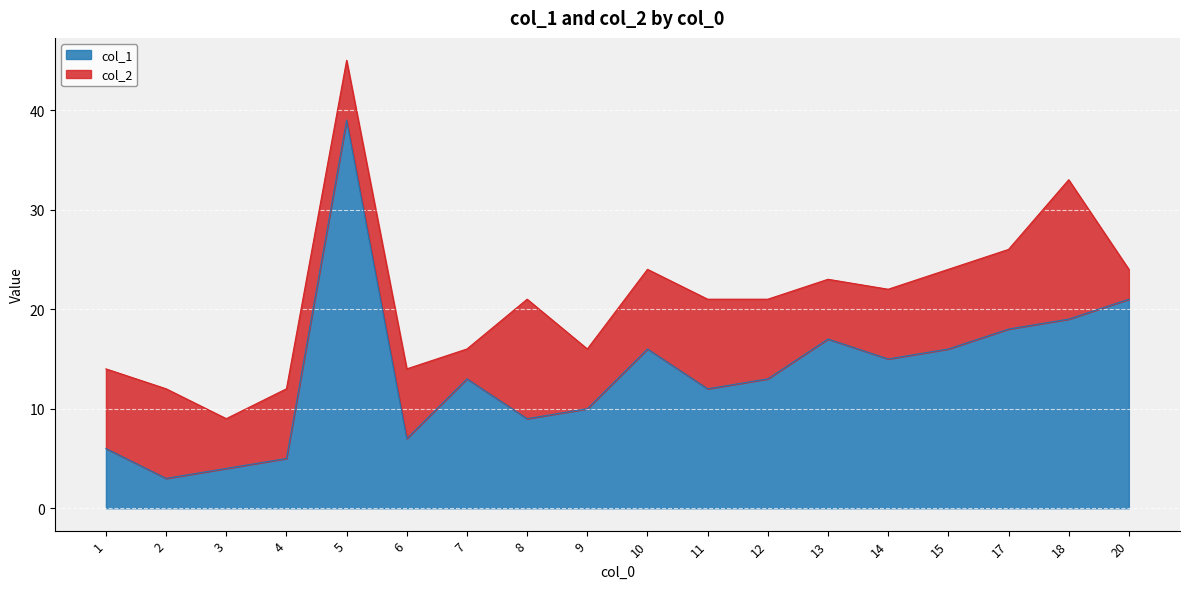

What is the lowest value of the col_1 series?

3